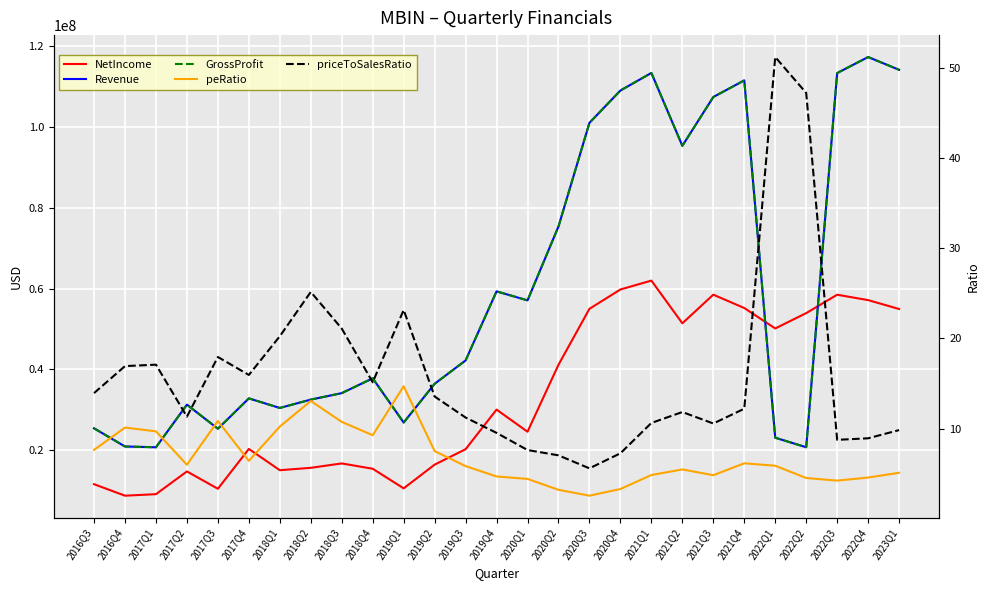

Which category has the highest value in the peRatio series?

2019Q1